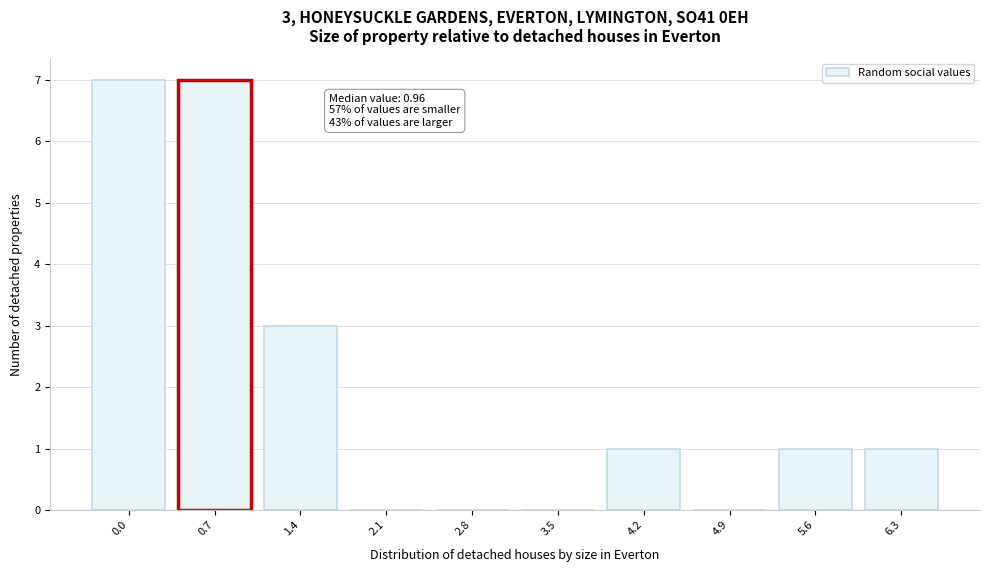

Reading right to left, transcribe all the data shown in this chart.

6.3=1	5.6=1	4.9=0	4.2=1	3.5=0	2.8=0	2.1=0	1.4=3	0.7=7	0.0=7